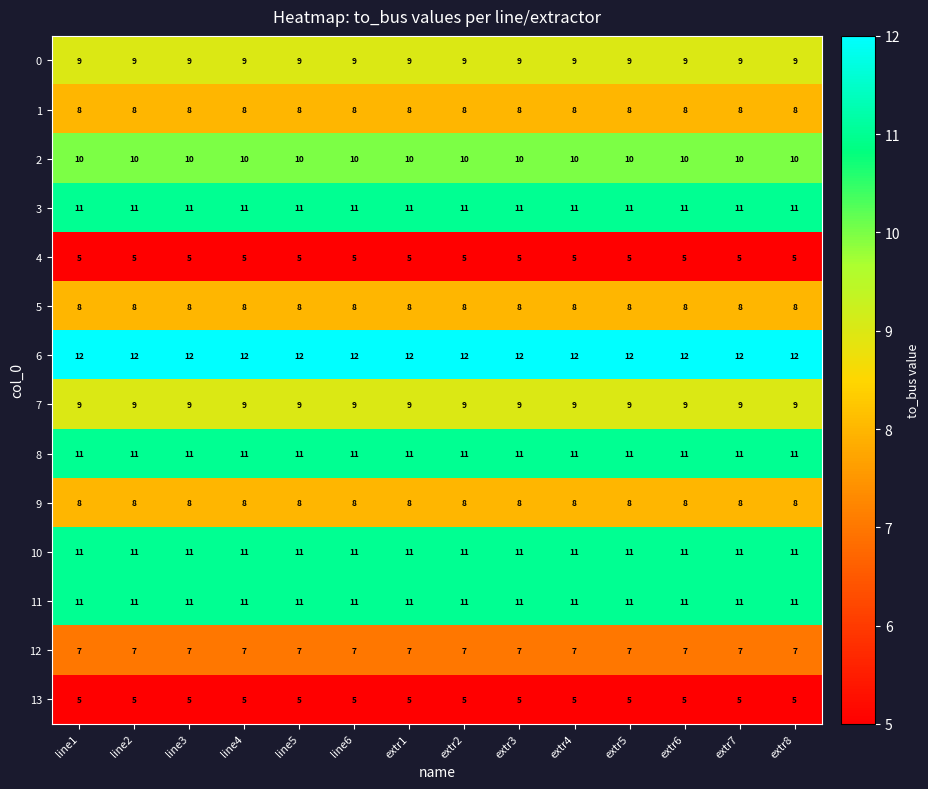

What is the maximum value shown in the chart?

12